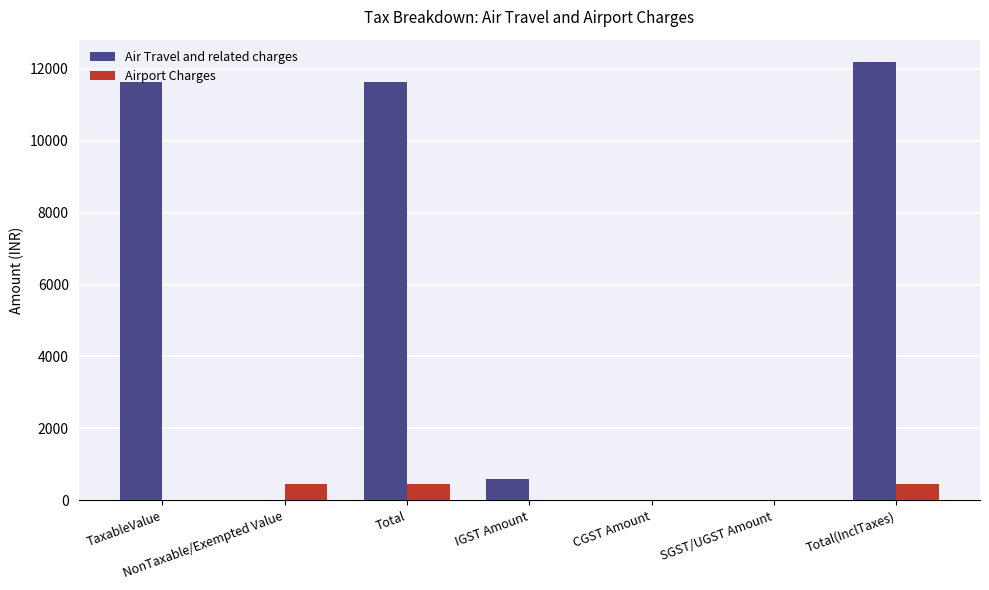

Which series changed the most between NonTaxable/Exempted Value and Total?

Air Travel and related charges